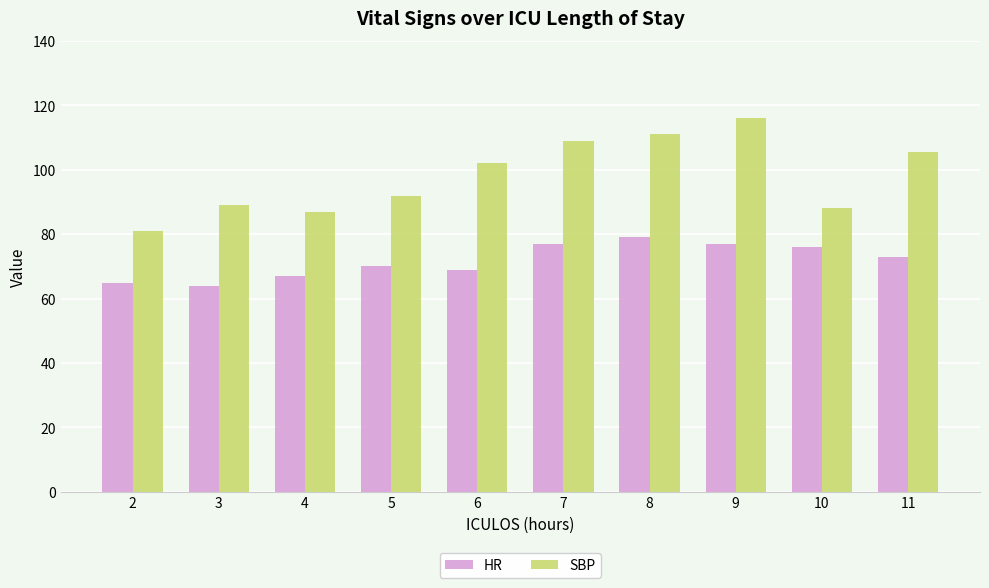

Read the SBP value at 7.

109.0